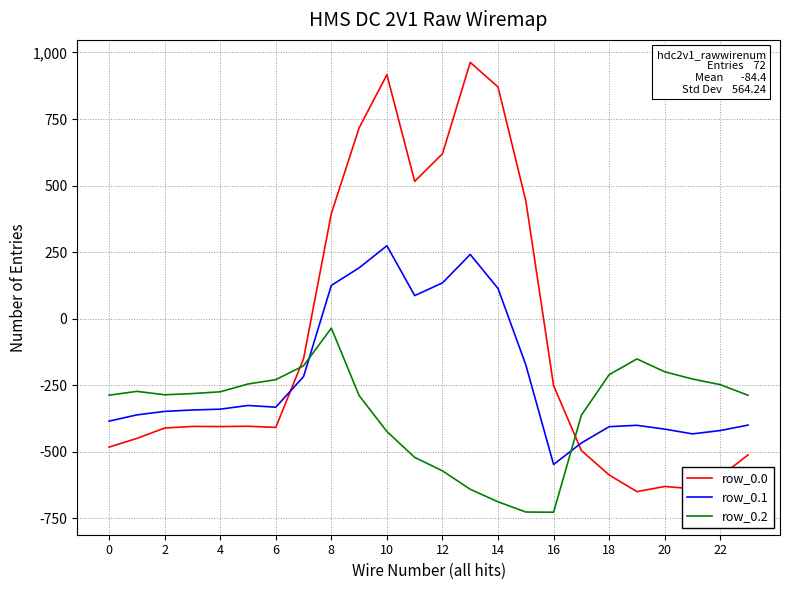

After their last crossing, which series has the higher values: row_0.2 or row_0.1?

row_0.2